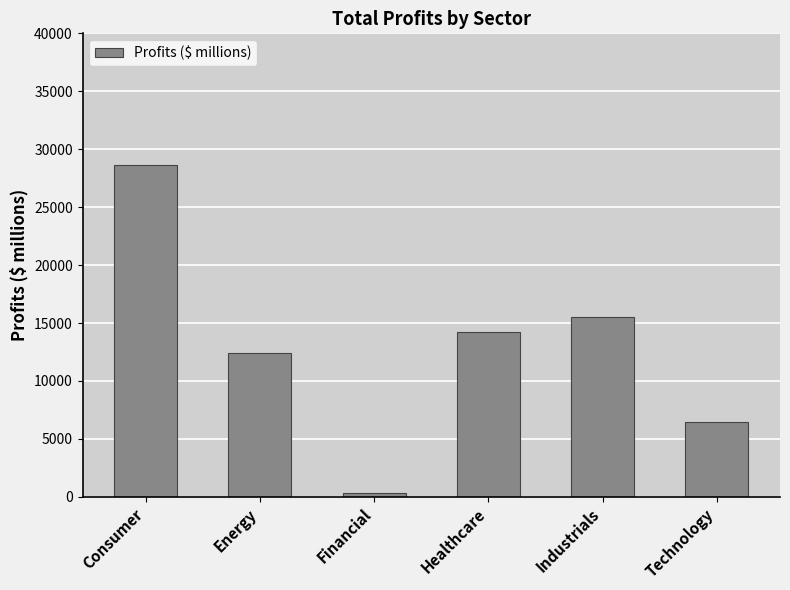

What is the sum of all values?

77662.8